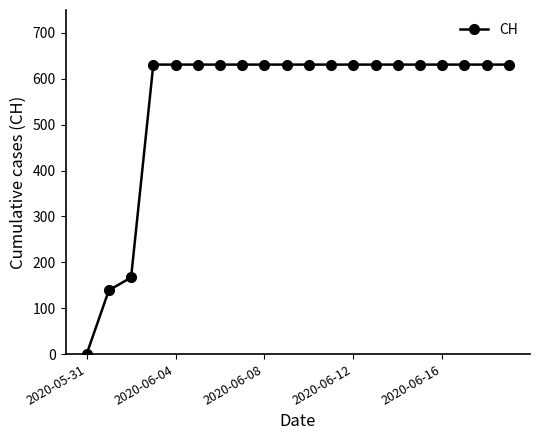

What is the maximum value shown in the chart?

631